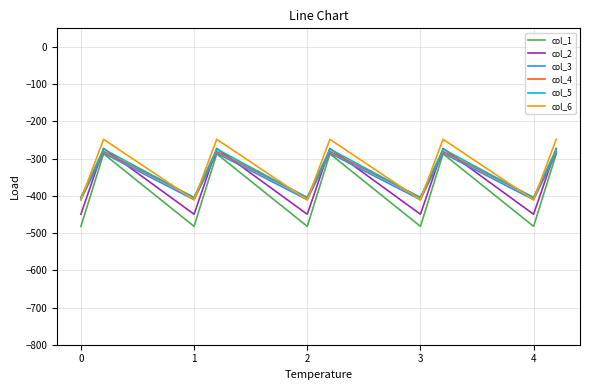

What is the smallest value displayed?

-482.0